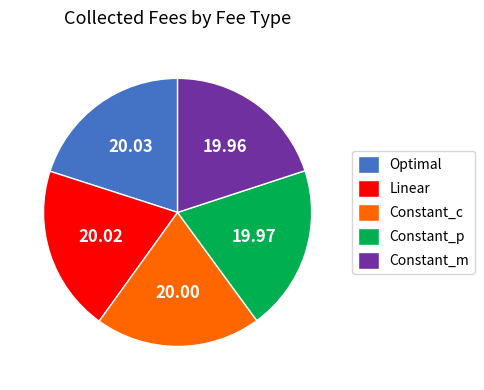

Is Constant_p the majority of the pie?

No